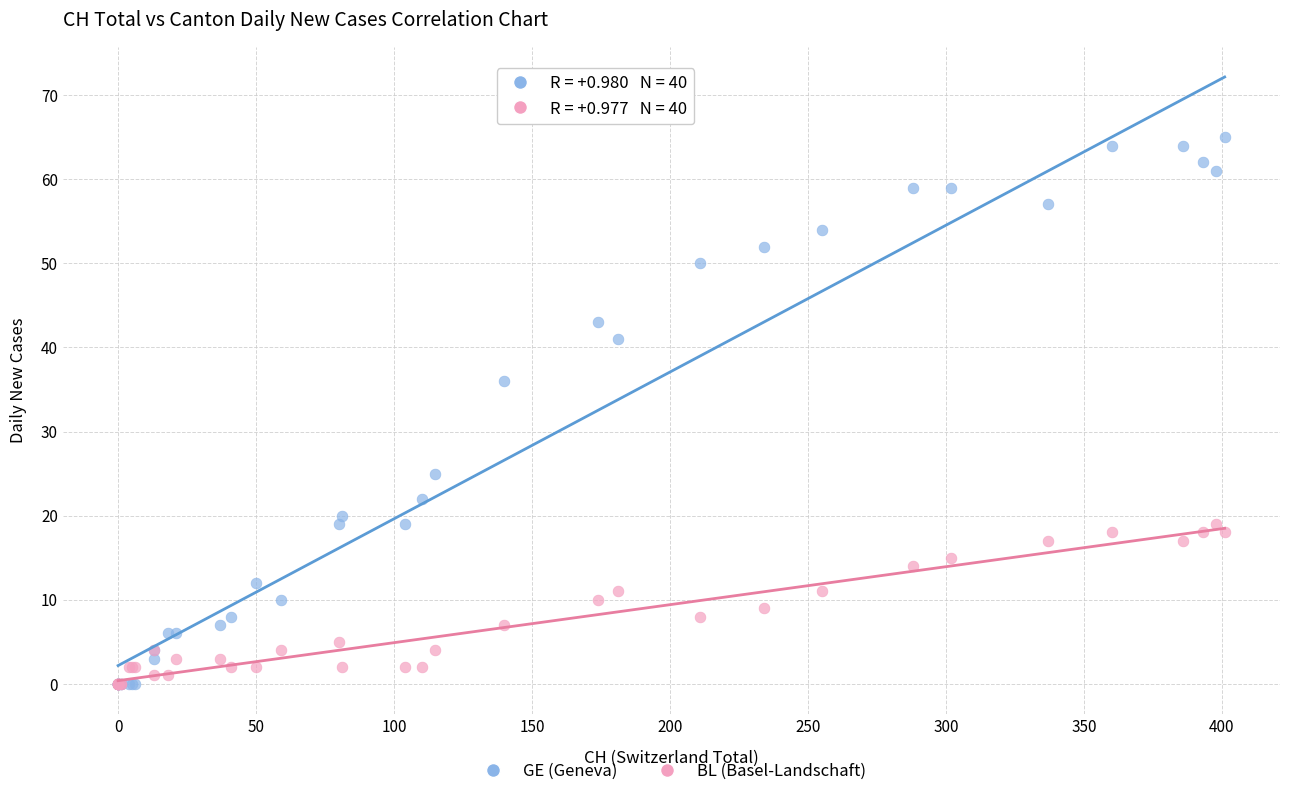

In the GE (Geneva) series, what Y value is closest to 32?

36